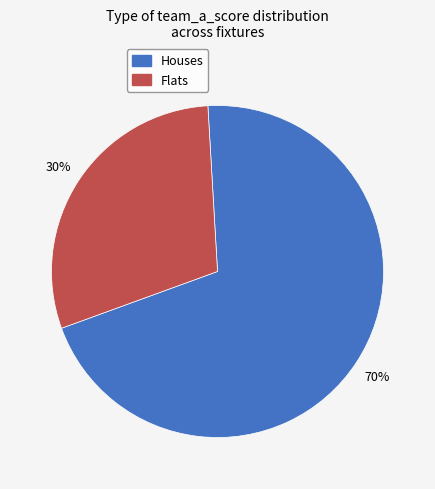

To the nearest percent, what is the average slice percentage?

50%